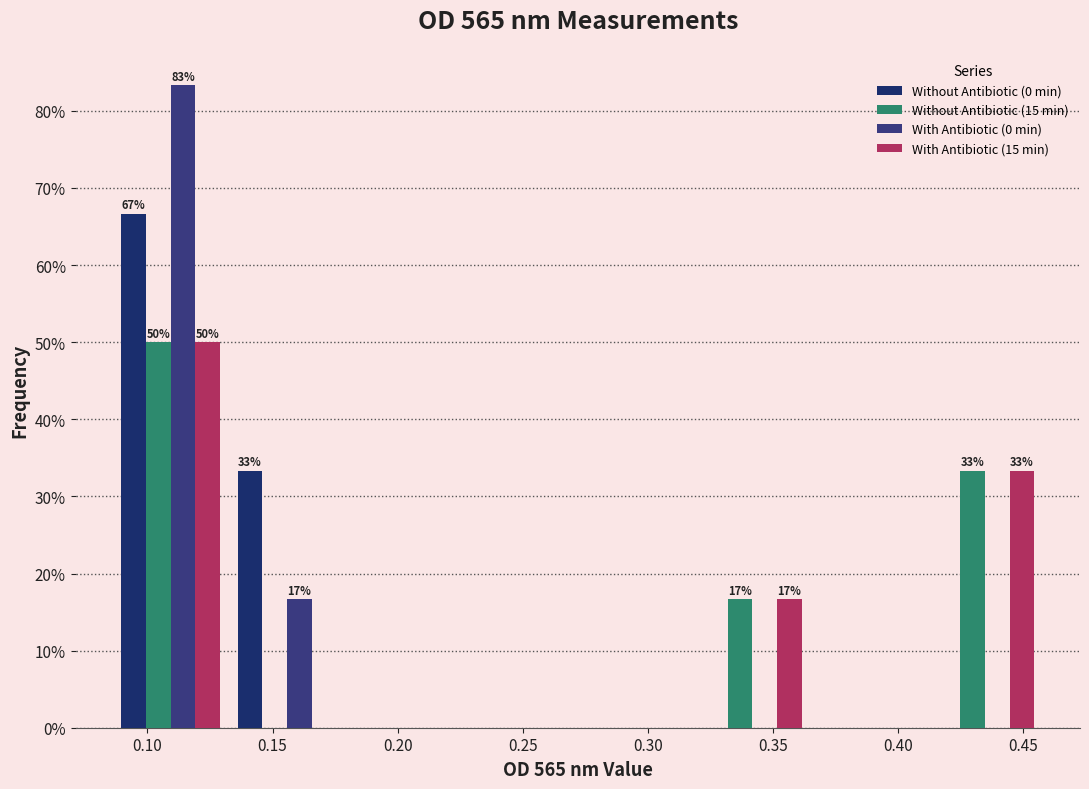

In the Without Antibiotic (0 min) series, which range on the x-axis has the tallest bar?

0.085 to 0.135